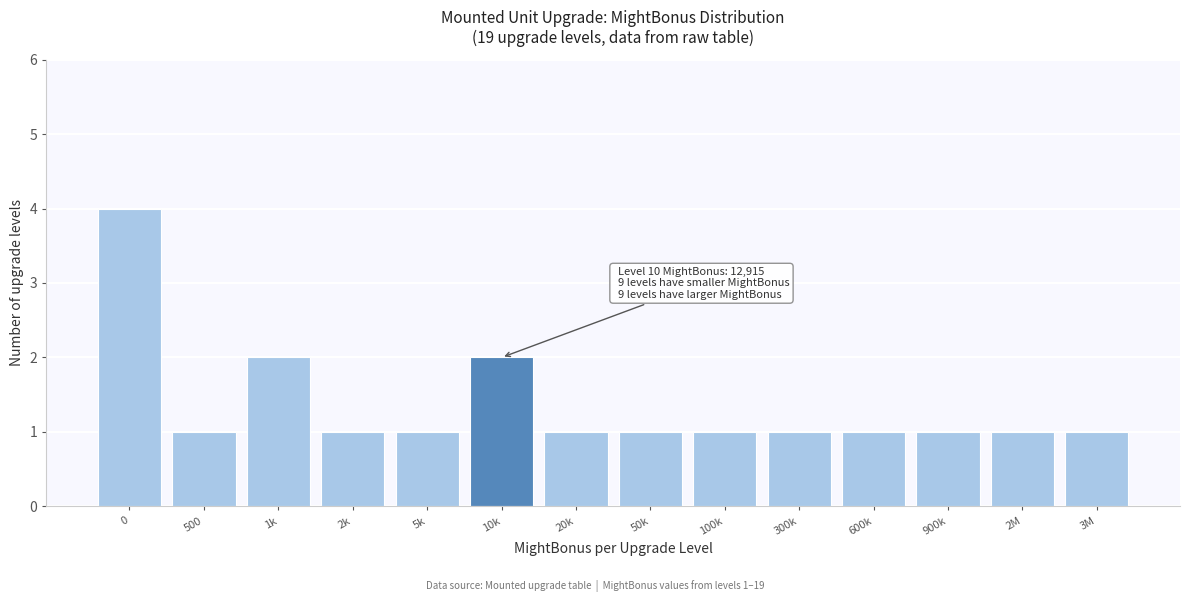

Reading right to left, what are all the values shown in this chart?

1	1	1	1	1	1	1	1	2	1	1	2	1	4